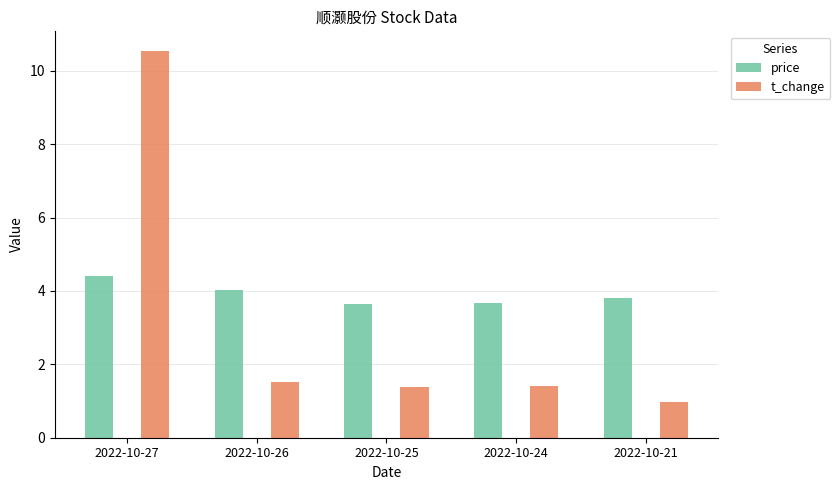

Which series has the widest spread of values?

t_change